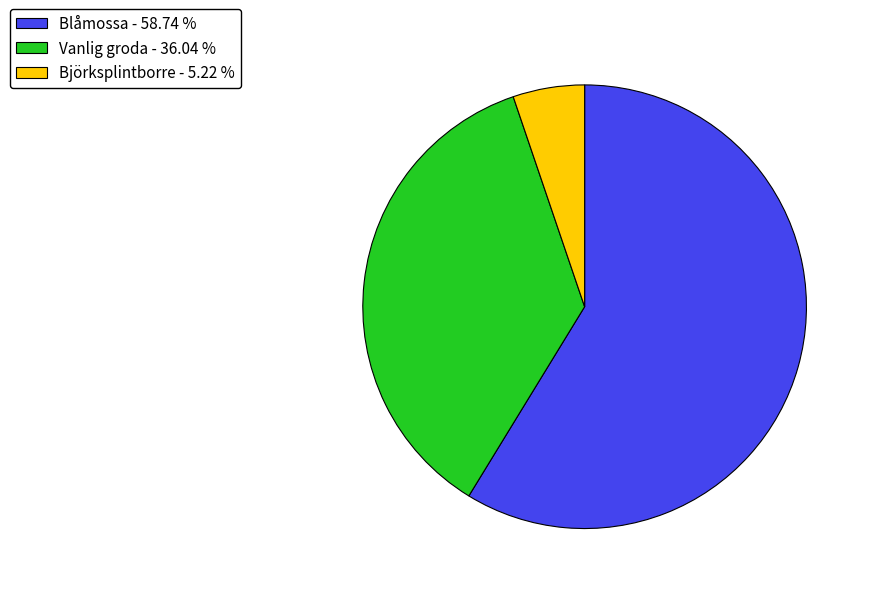

Which has a higher value, Blåmossa - 58.74 % or Vanlig groda - 36.04 %?

Blåmossa - 58.74 %